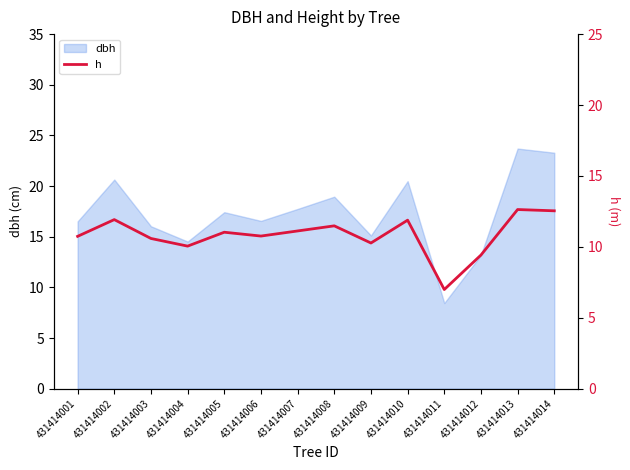

Reading left to right, what are all the values shown in this chart?

10.7	11.9	10.6	10.1	11.0	10.8	11.1	11.5	10.3	11.9	7.0	9.4	12.6	12.5